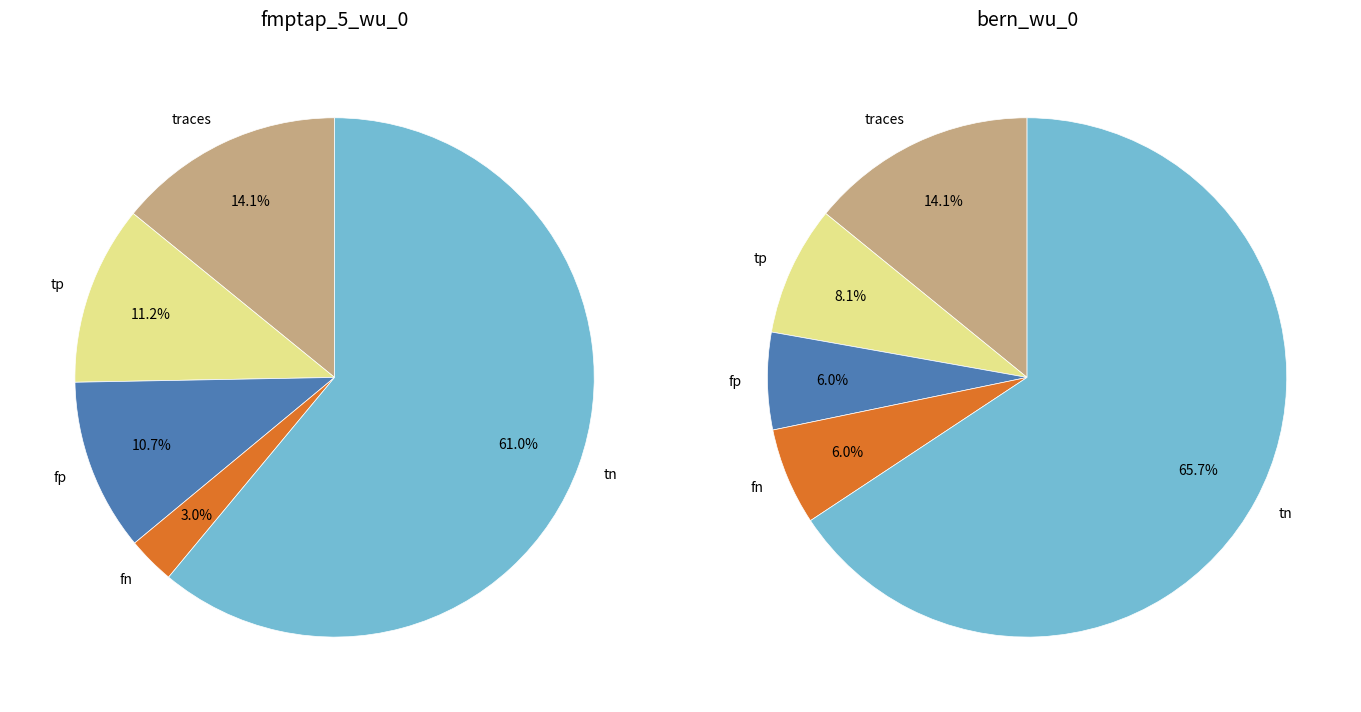

To the nearest percent, what is the average slice percentage?

20%